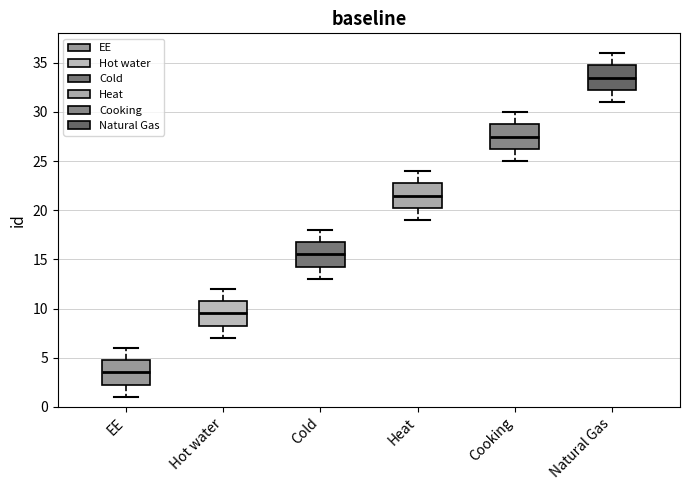

Reading left to right, transcribe this box plot: for each box, give where its median line is, the range the box spans, and where its two whiskers end, as read against the y-axis. The values are not printed on the chart, so give them approximately, as read against the axis.

EE: median 3.5, box 2.5 to 5.0, whiskers 1.0 to 6.0
Hot water: median 9.5, box 8.5 to 11.0, whiskers 7.0 to 12.0
Cold: median 15.5, box 14.5 to 17.0, whiskers 13.0 to 18.0
Heat: median 21.5, box 20.5 to 23.0, whiskers 19.0 to 24.0
Cooking: median 27.5, box 26.5 to 29.0, whiskers 25.0 to 30.0
Natural Gas: median 33.5, box 32.5 to 35.0, whiskers 31.0 to 36.0